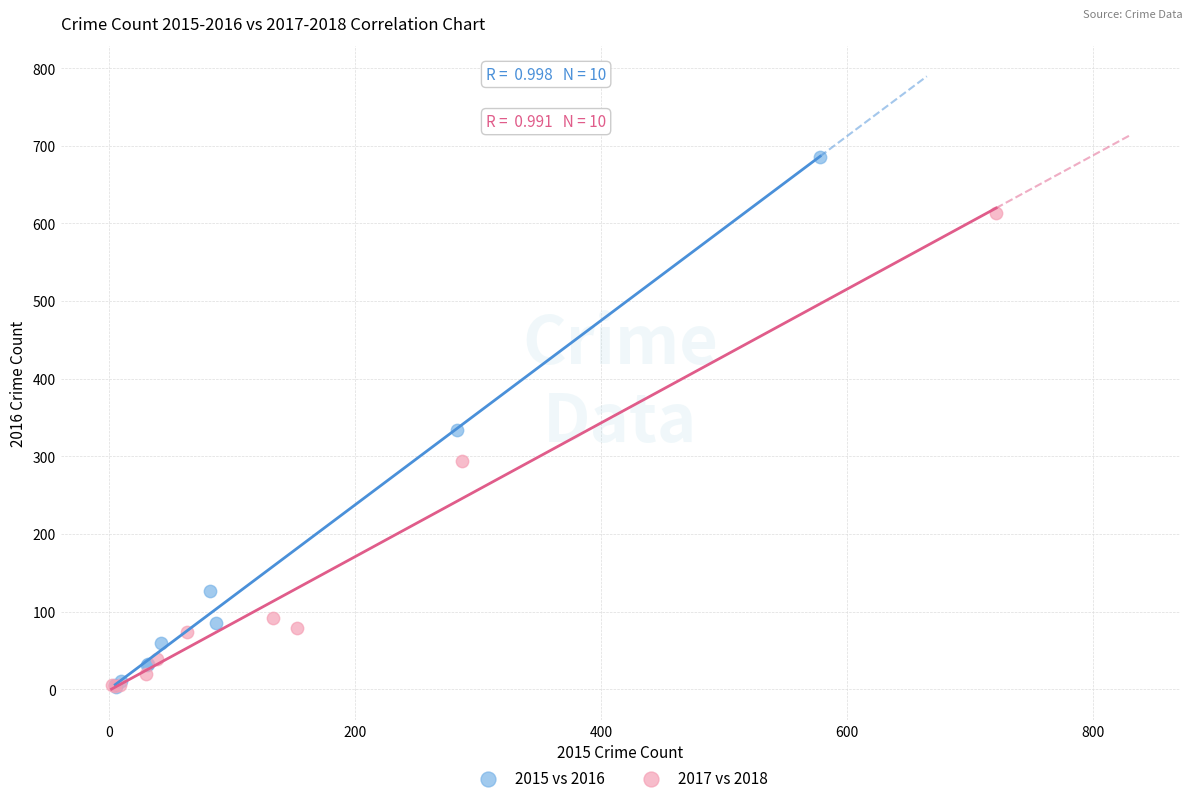

Which series has the widest spread of Y values?

2015 vs 2016